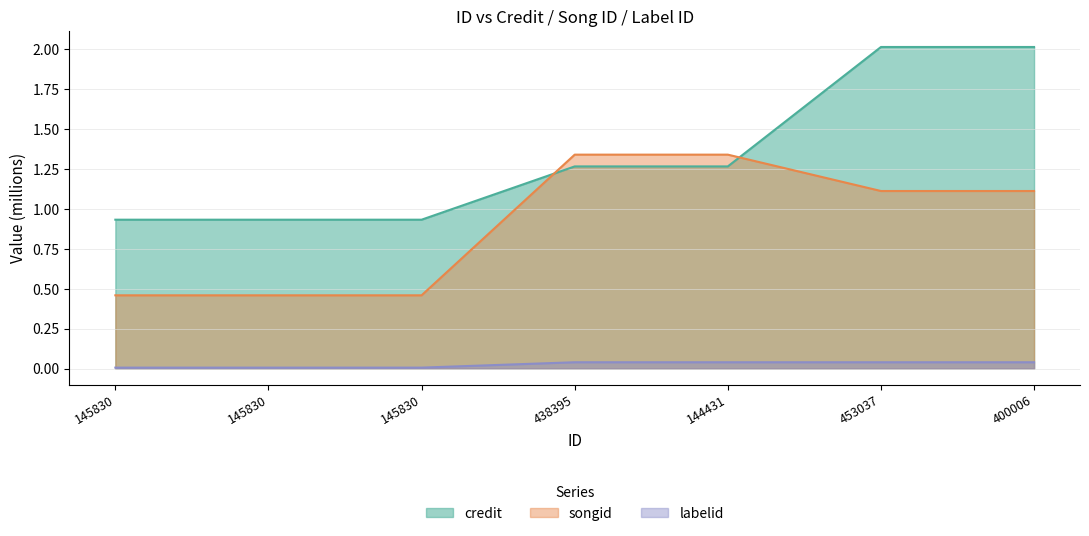

Reading left to right, list all the values displayed in this chart.

credit: 145830=0.9	145830=0.9	145830=0.9	438395=1.3	144431=1.3	453037=2.0	400006=2.0
songid: 145830=0.5	145830=0.5	145830=0.5	438395=1.3	144431=1.3	453037=1.1	400006=1.1
labelid: 145830=0.0	145830=0.0	145830=0.0	438395=0.0	144431=0.0	453037=0.0	400006=0.0